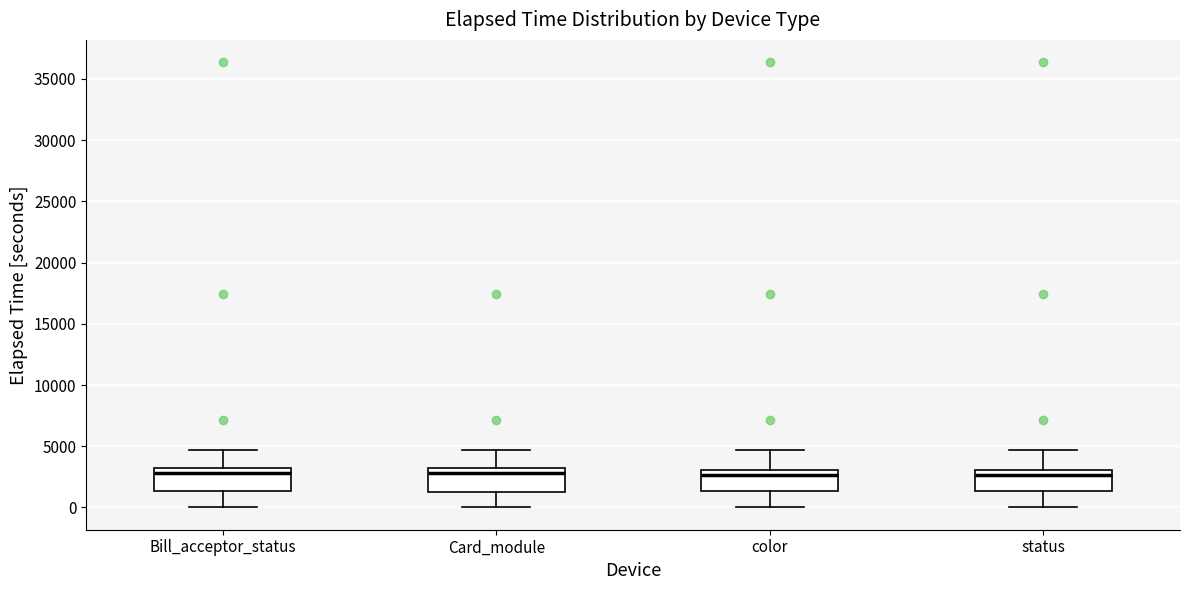

Reading left to right, transcribe this box plot: for each box, give where its median line is, the range the box spans, and where its two whiskers end, as read against the y-axis. The values are not printed on the chart, so give them approximately, as read against the axis.

Bill_acceptor_status: median 3000, box 1500 to 3500, whiskers 0 to 4500
Card_module: median 3000, box 1000 to 3500, whiskers 0 to 4500
color: median 2500, box 1500 to 3000, whiskers 0 to 4500
status: median 2500, box 1500 to 3000, whiskers 0 to 4500